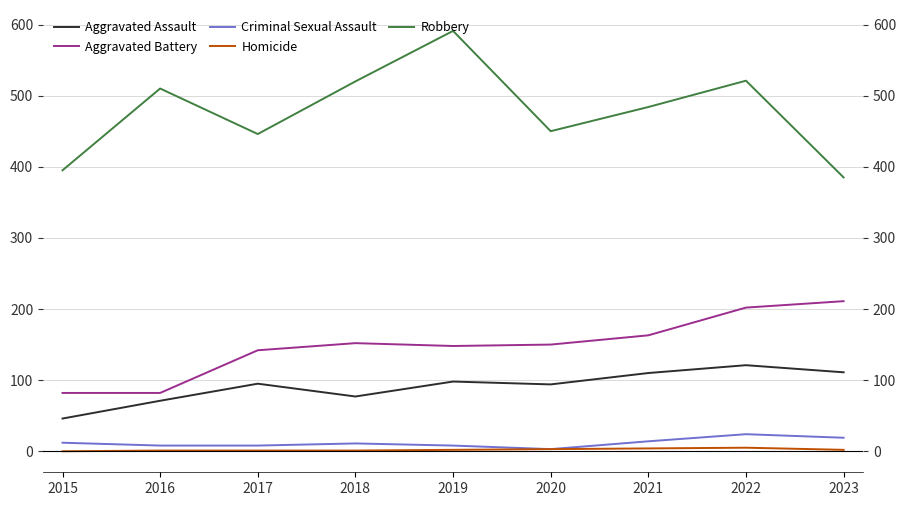

Between 2016 and 2021, which series saw the biggest shift?

Aggravated Battery